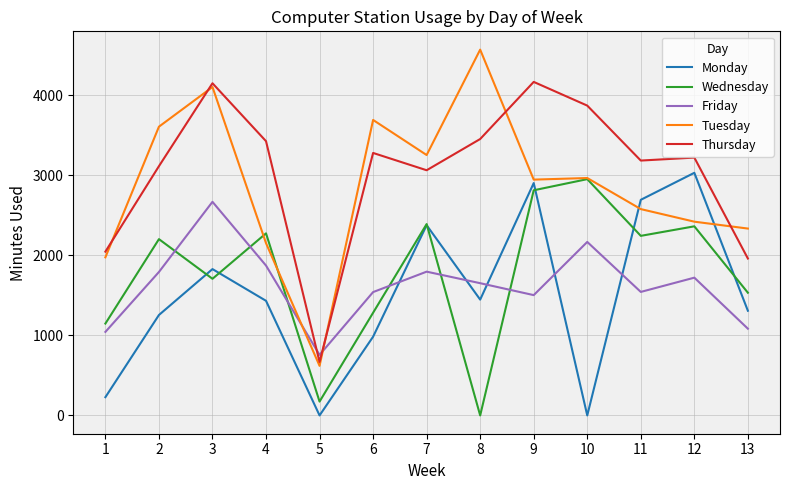

Rank the series at 8 from highest to lowest value.

Tuesday, Thursday, Friday, Monday, Wednesday